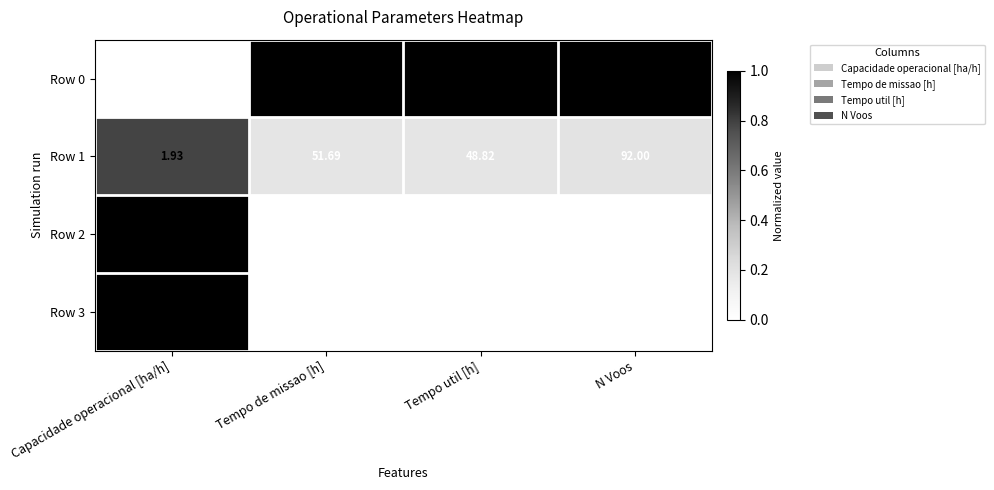

Rank the categories by Row 1 value from highest to lowest.

N Voos, Tempo de missao [h], Tempo util [h], Capacidade operacional [ha/h]